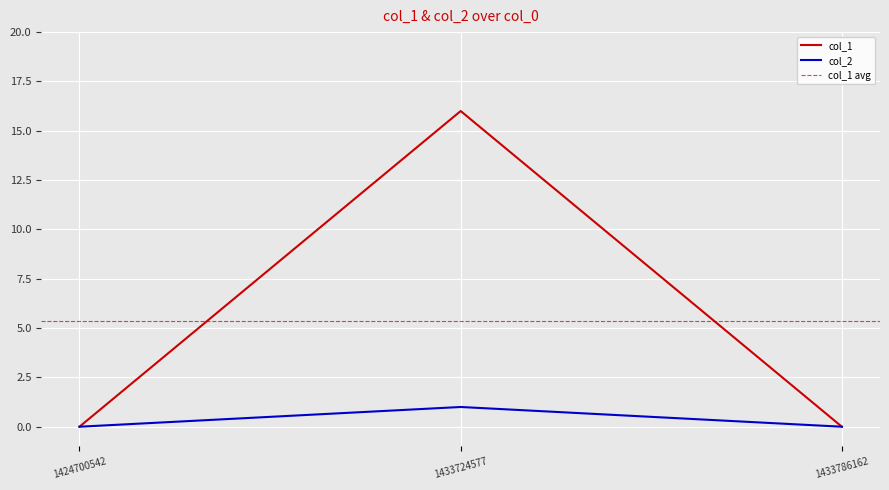

Which label corresponds to the smallest value in the chart?

1424700542